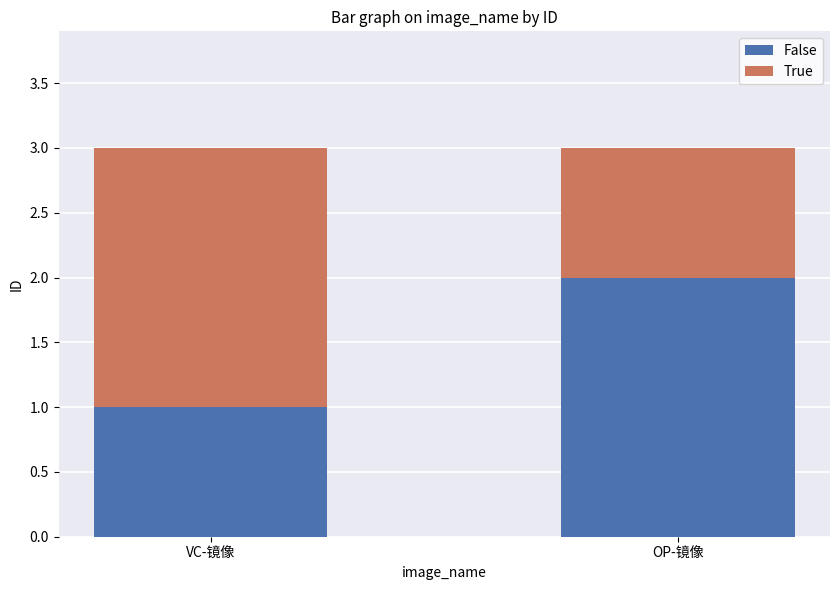

Reading left to right, list the values for the False series.

VC-镜像=1	OP-镜像=2